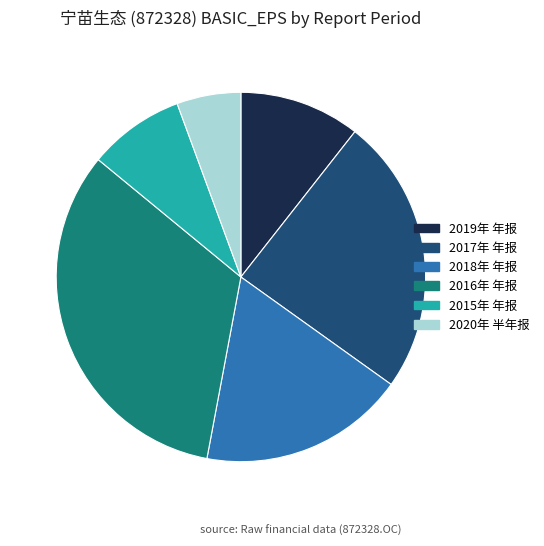

Is the sum of 2020年 半年报 and 2018年 年报 greater than half?

No